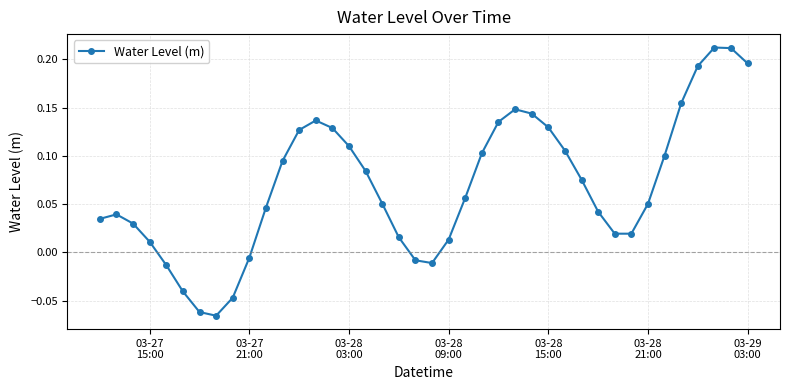

Does the chart display data point markers on the line(s)?

Yes